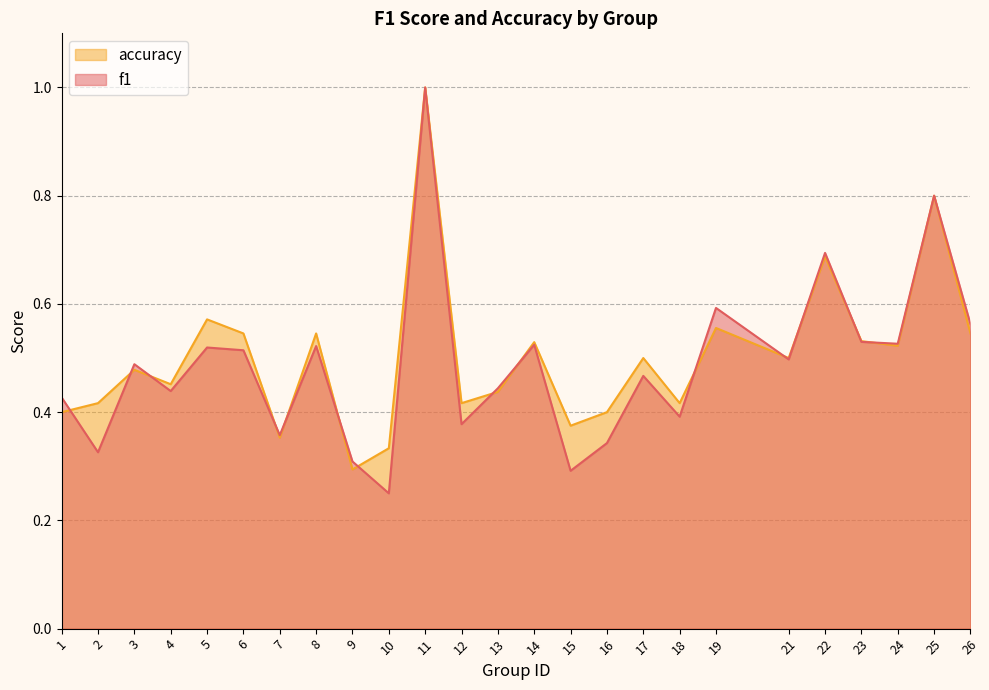

At which category is the sum across all series the highest?

11